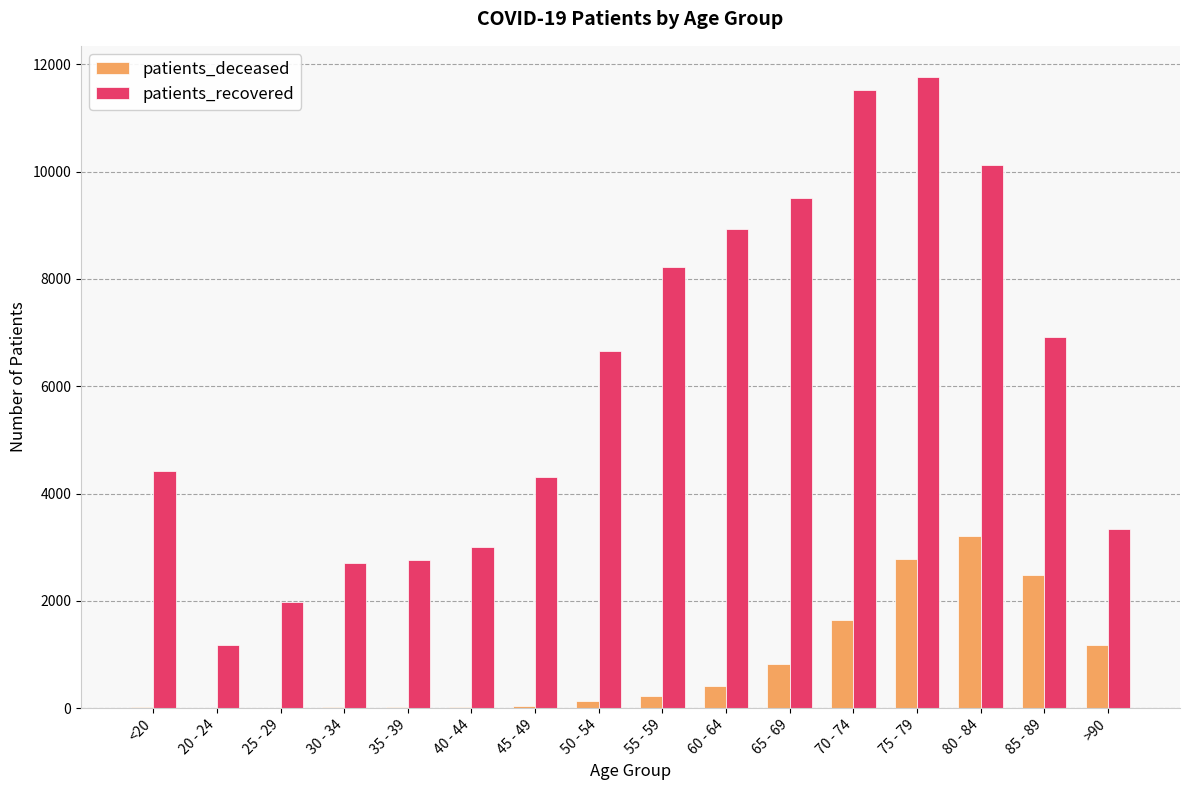

Which series has the largest range (max minus min)?

patients_recovered